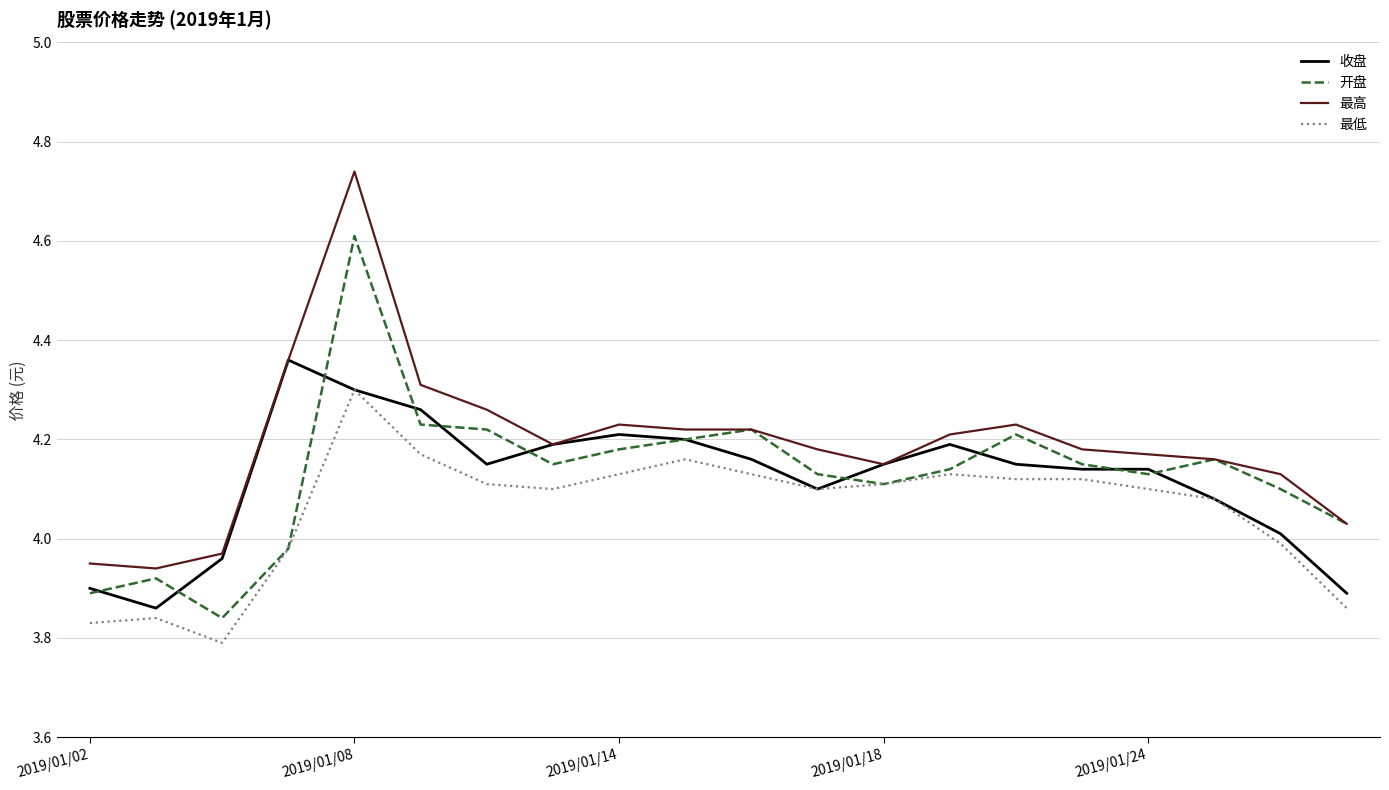

True or false: 最低 and 最高 intersect in this chart.

False